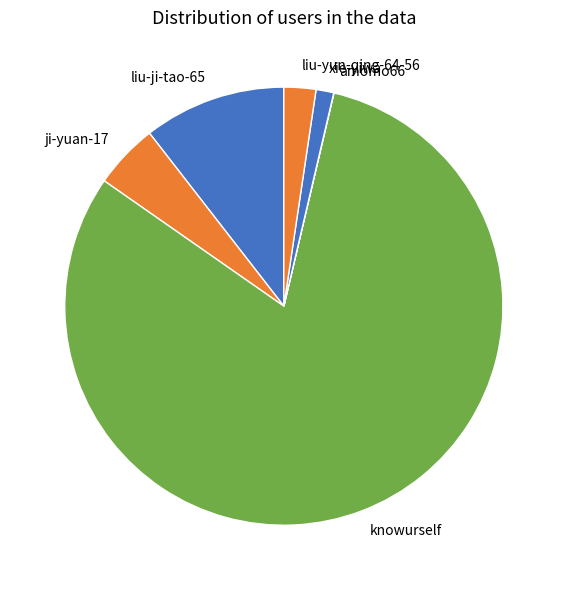

Between liu-yun-qing-64-56 and knowurself, which is larger?

knowurself